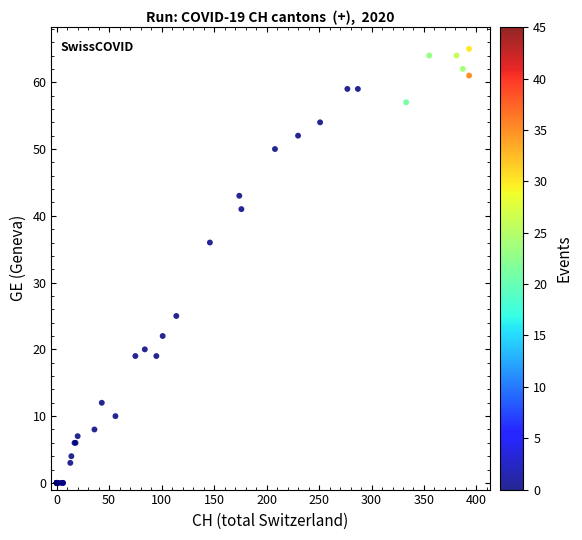

What Y value in the scatter plot is closest to 32?

36